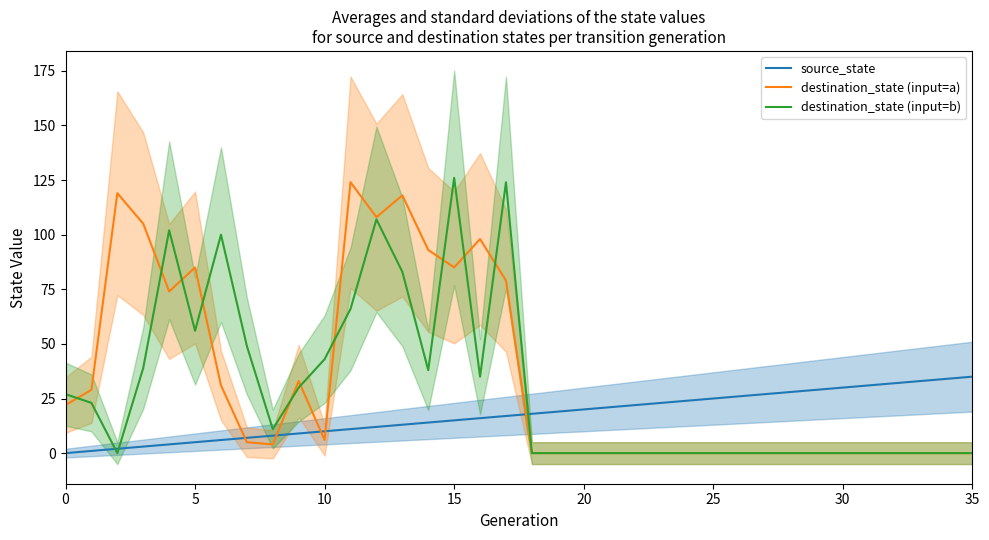

At which category does the chart reach its peak across all series?

15